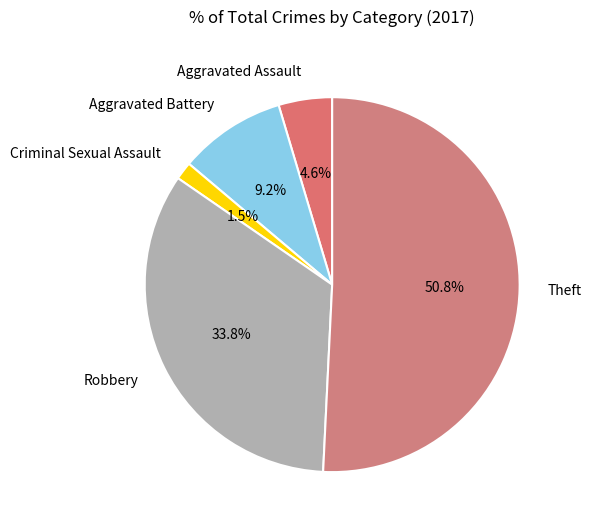

Approximately how many times larger is the value at Aggravated Battery compared to Robbery?

0.3